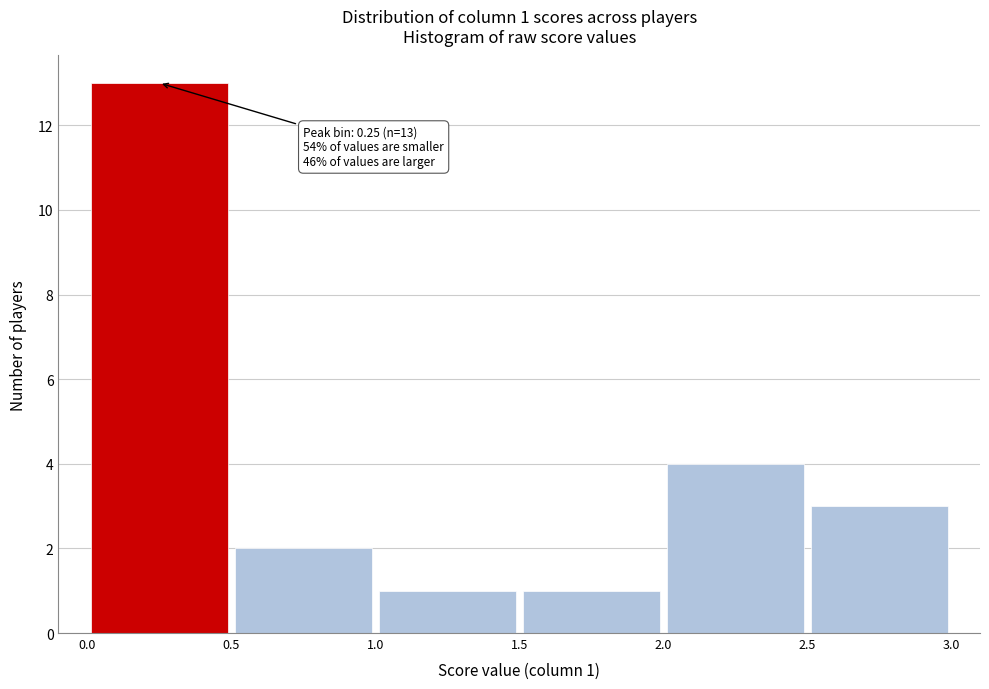

Over which range of the x-axis is the bar tallest?

0.0 to 0.5